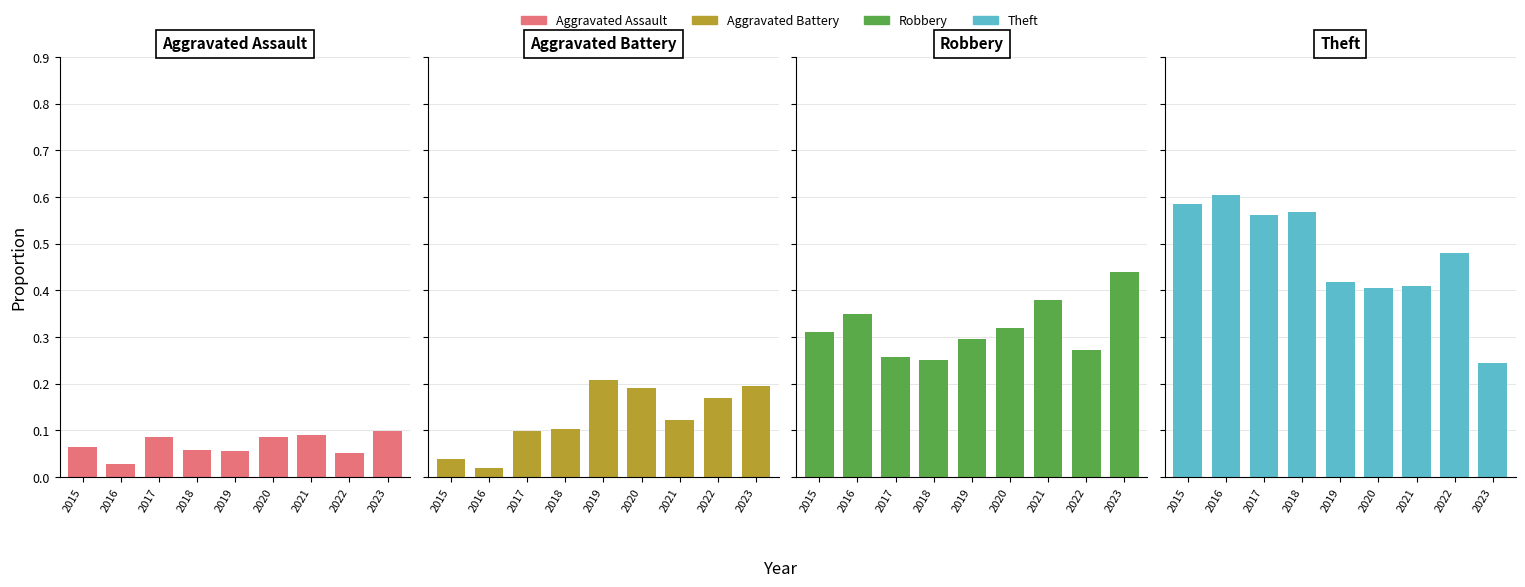

How many Theft values are between 0 and 1?

9